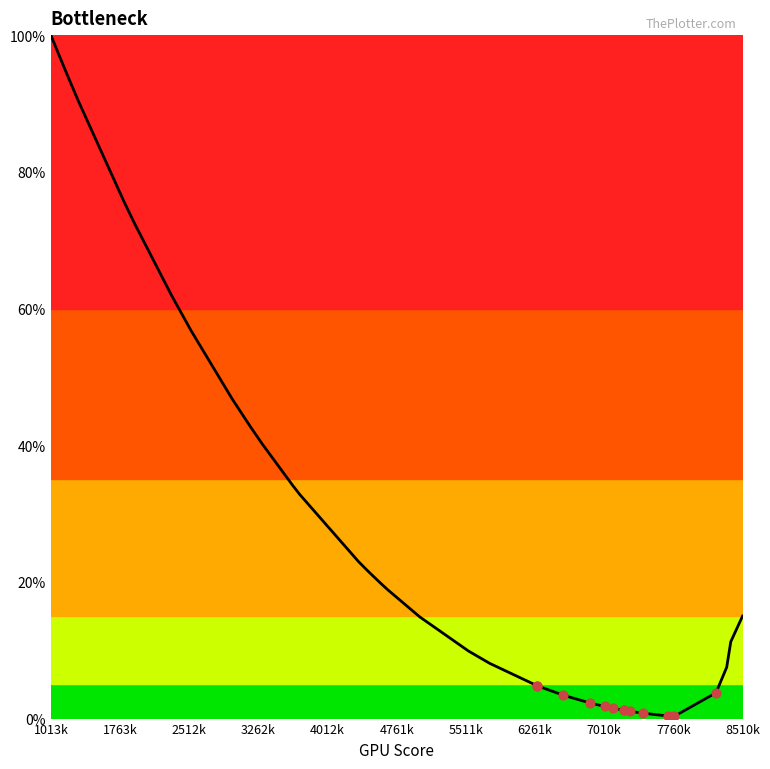

What is the difference between the maximum and minimum values?

99.7